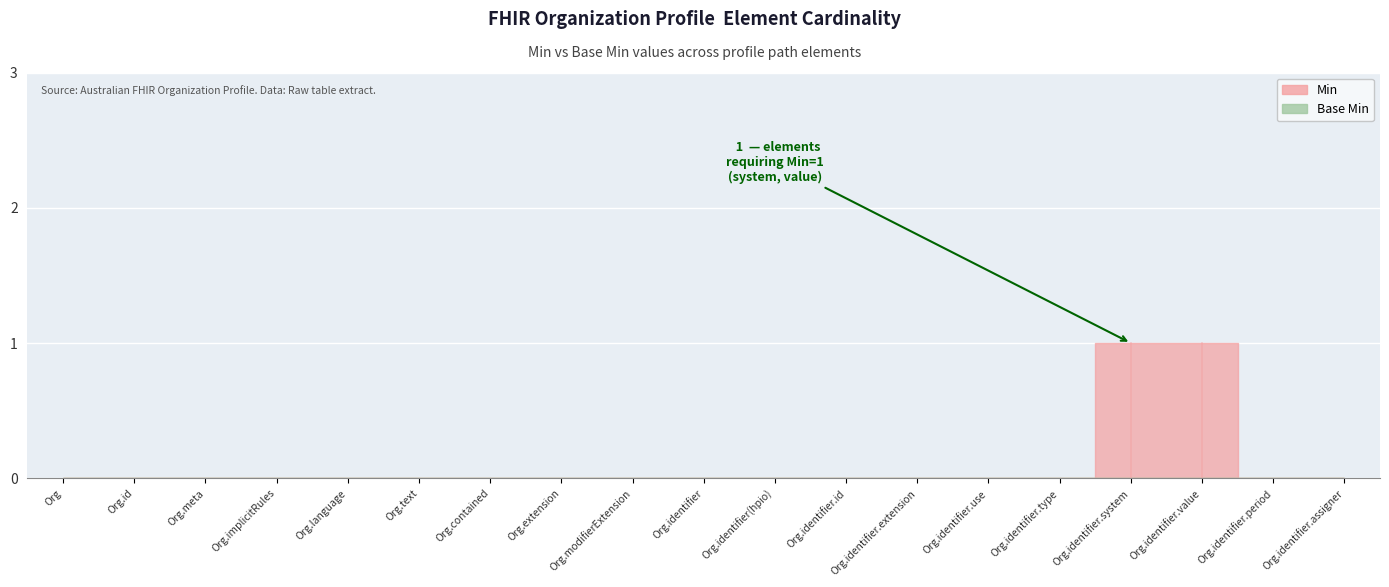

Reading left to right, list all the values displayed in this chart.

Min: Organization=0	Organization.id=0	Organization.meta=0	Organization.implicitRules=0	Organization.language=0	Organization.text=0	Organization.contained=0	Organization.extension=0	Organization.modifierExtension=0	Organization.identifier=0	Organization.identifier(hpio)=0	Organization.identifier.id=0	Organization.identifier.extension=0	Organization.identifier.use=0	Organization.identifier.type=0	Organization.identifier.system=1	Organization.identifier.value=1	Organization.identifier.period=0	Organization.identifier.assigner=0
Base Min: Organization=0	Organization.id=0	Organization.meta=0	Organization.implicitRules=0	Organization.language=0	Organization.text=0	Organization.contained=0	Organization.extension=0	Organization.modifierExtension=0	Organization.identifier=0	Organization.identifier(hpio)=0	Organization.identifier.id=0	Organization.identifier.extension=0	Organization.identifier.use=0	Organization.identifier.type=0	Organization.identifier.system=0	Organization.identifier.value=0	Organization.identifier.period=0	Organization.identifier.assigner=0